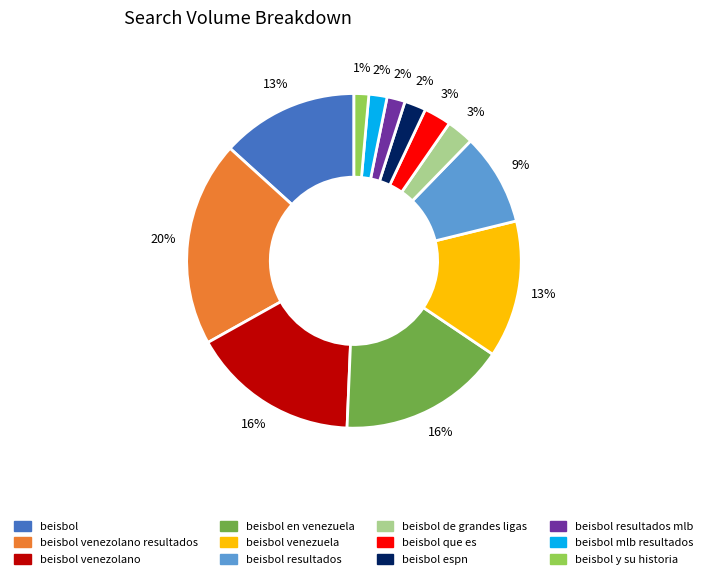

Is there a majority slice in this chart?

No